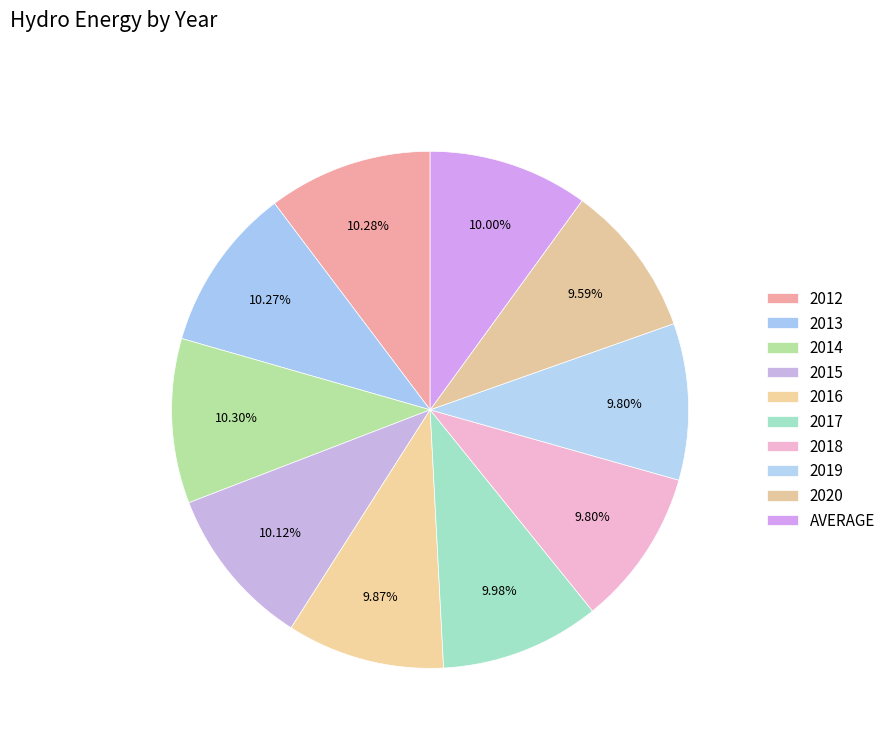

Does 2018 represent more than half of the total?

No